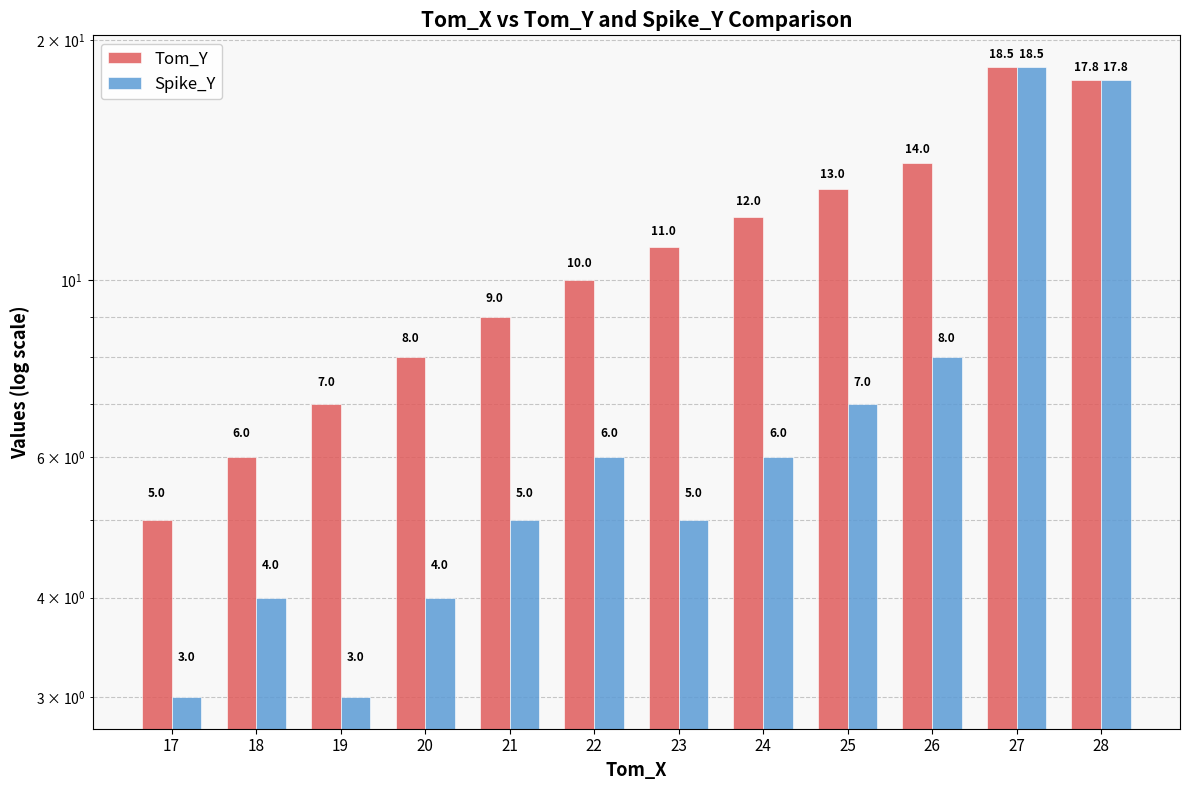

Which has a higher value, 19 or 28?

28